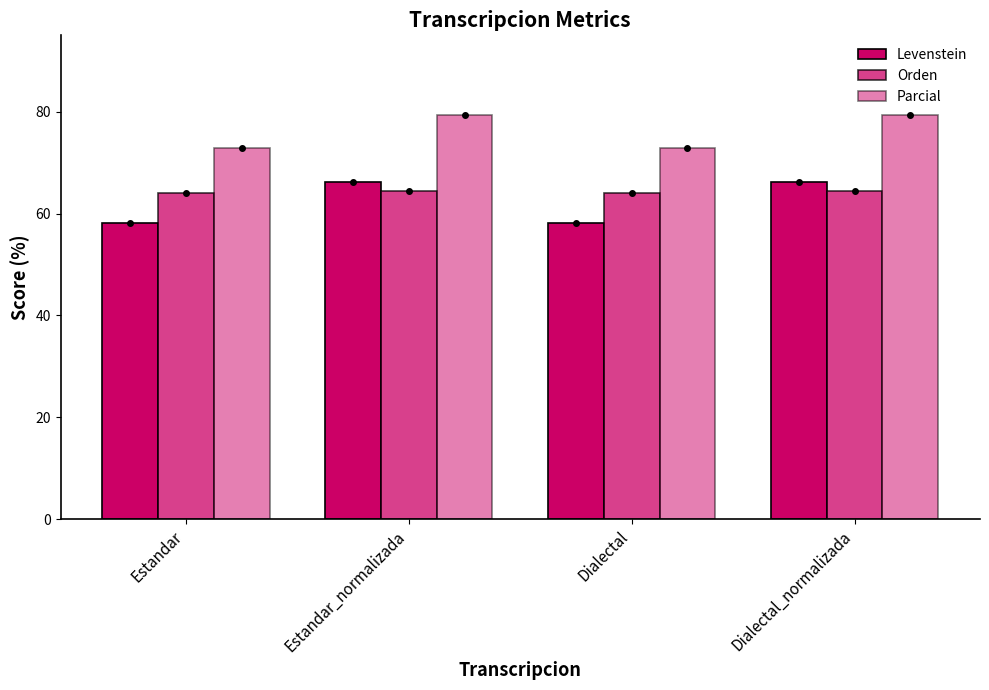

How many data points does each series have?

4